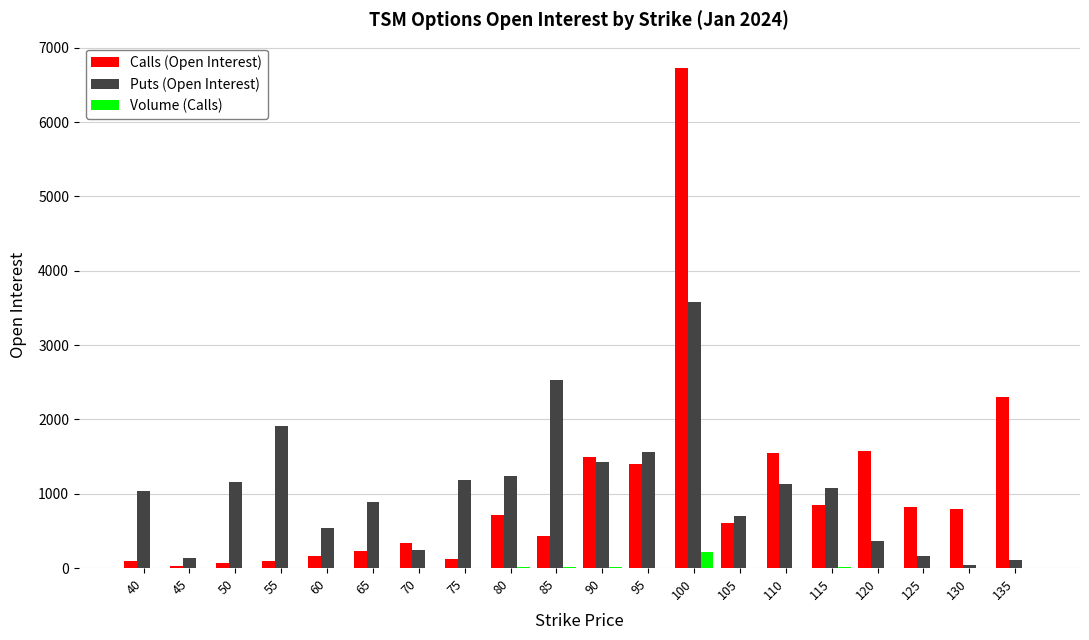

What is the sum of all Volume (Calls) values?

311